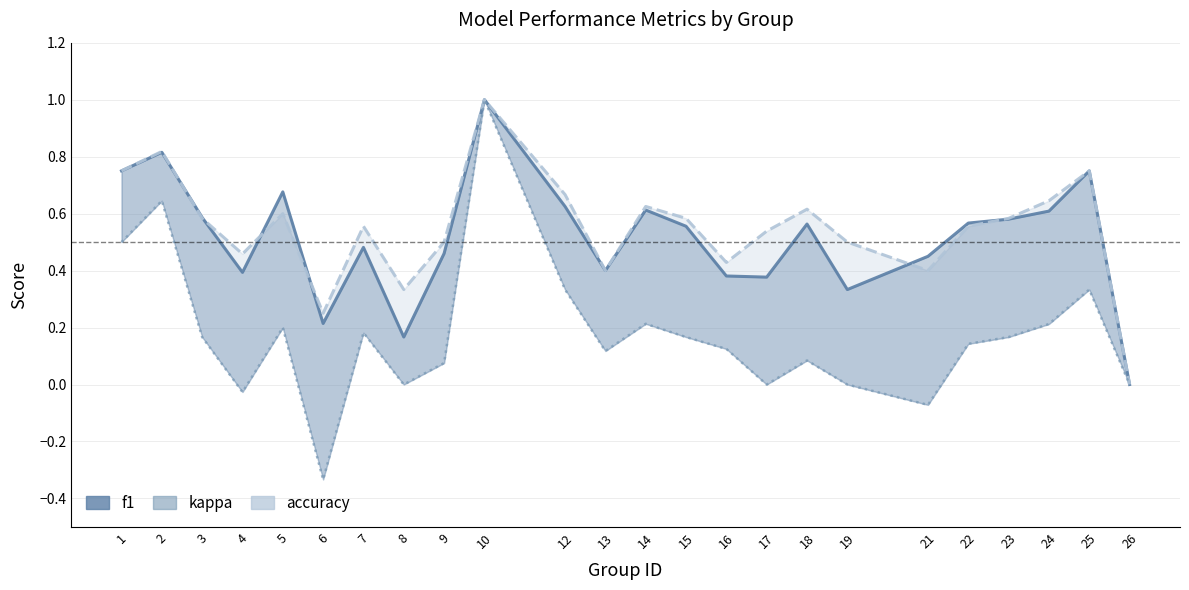

What is the value of the kappa point at the 10th from the left?

1.0